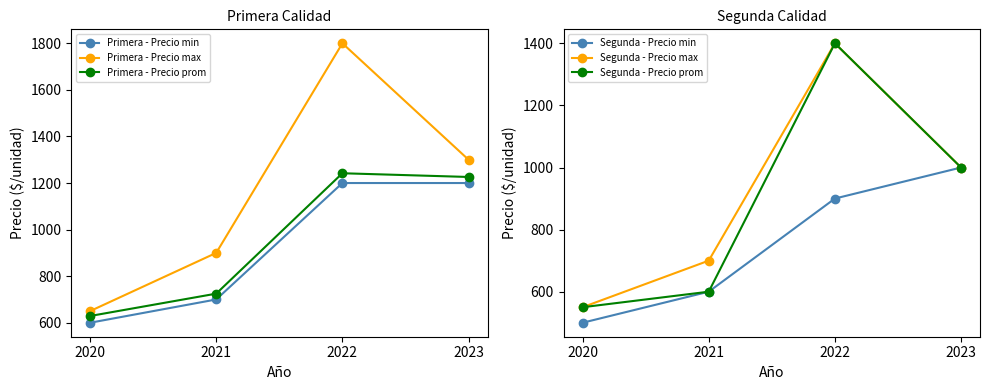

What is the sum of the Primera - Precio prom values at 2022 and 2023?

2468